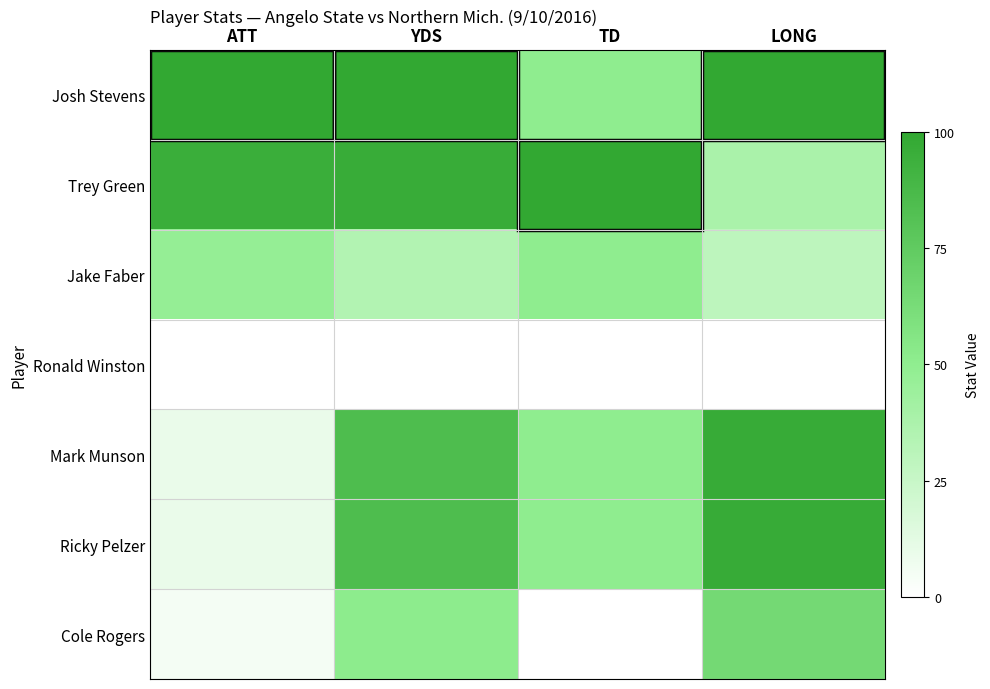

List the series in order of their peak value, highest first.

Josh Stevens, Trey Green, Mark Munson, Ricky Pelzer, Cole Rogers, Jake Faber, Ronald Winston